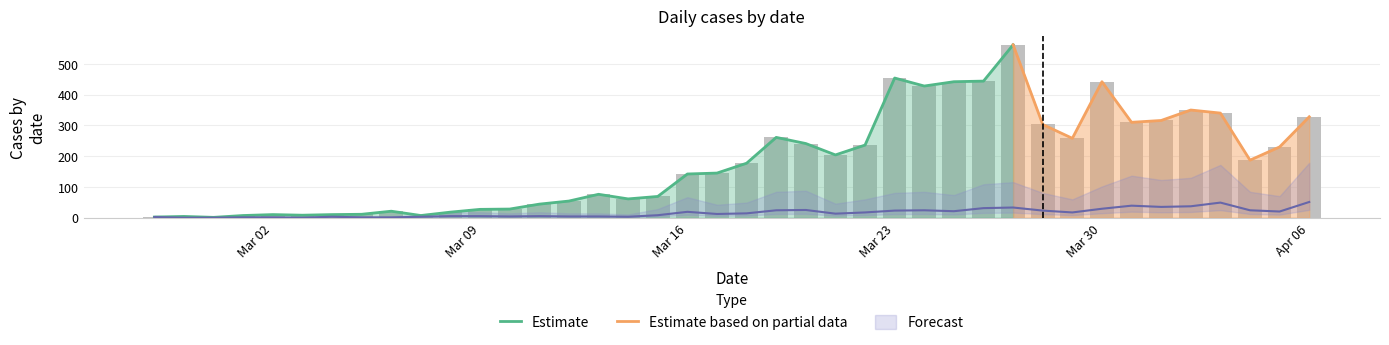

What is the value of the 0 bar at the 11th from the left?

18